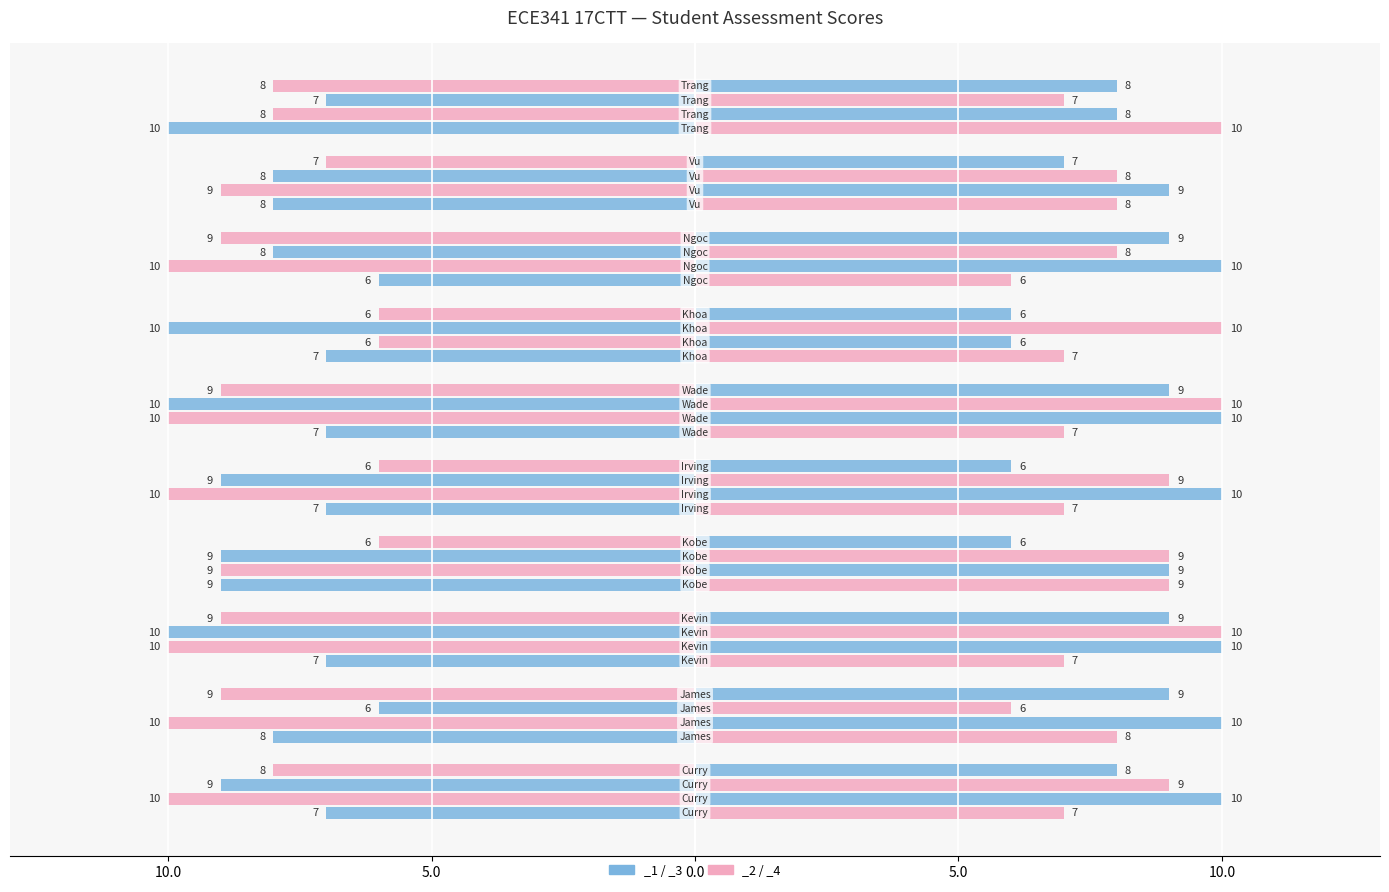

What is the label of the 4th bar from the left?

Kobe